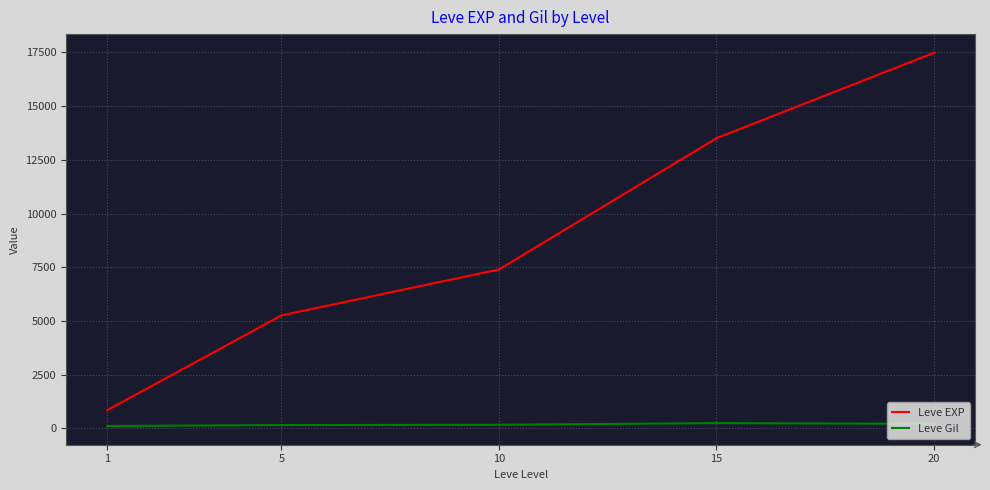

Which series has the widest spread of values?

Leve EXP